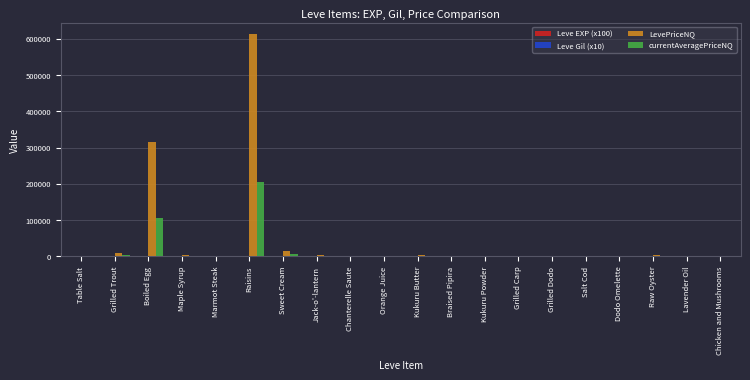

Where is LevePriceNQ nearest to the value 306660?

Boiled Egg